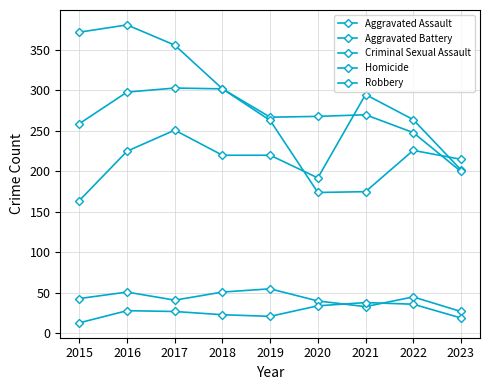

How many values in the Homicide series are below 27?

4